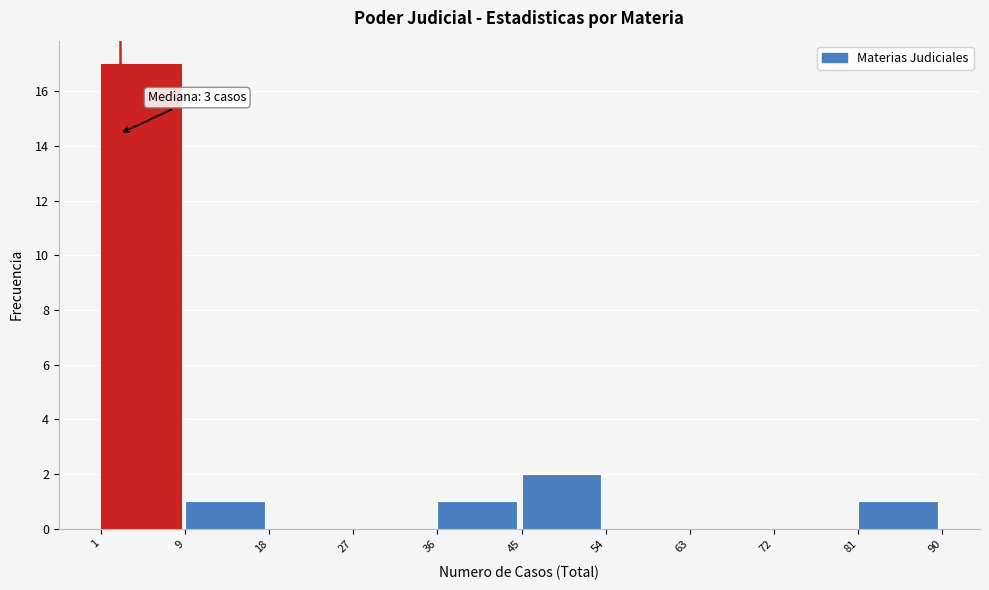

Over which range of the x-axis is the bar tallest?

1 to 9